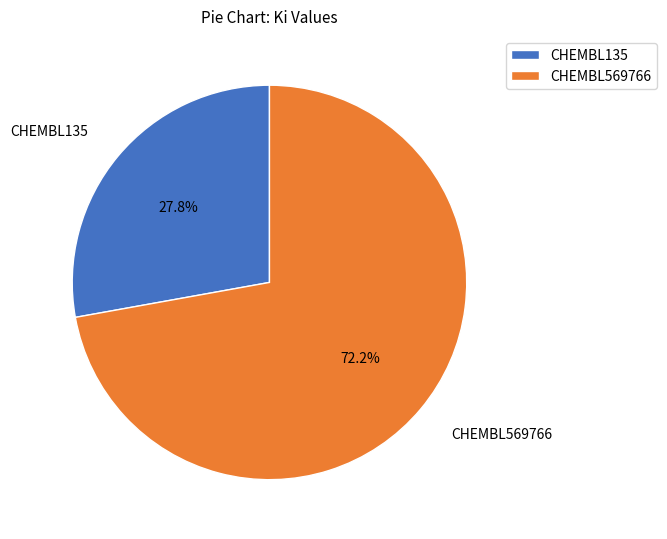

What percentage is the CHEMBL135 slice, to the nearest percent?

28%